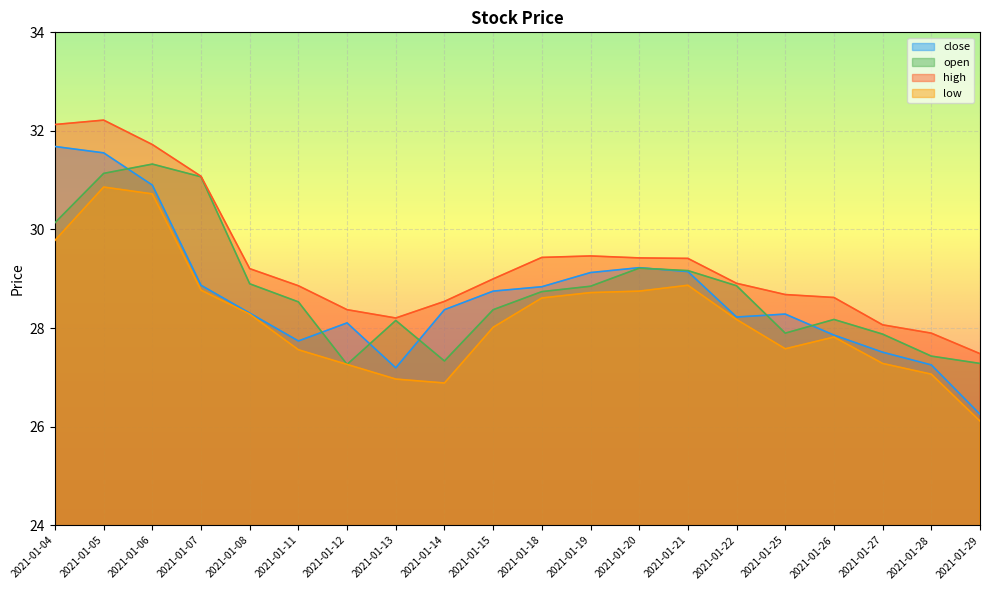

Rank the series by their maximum value, from highest to lowest.

high, close, open, low